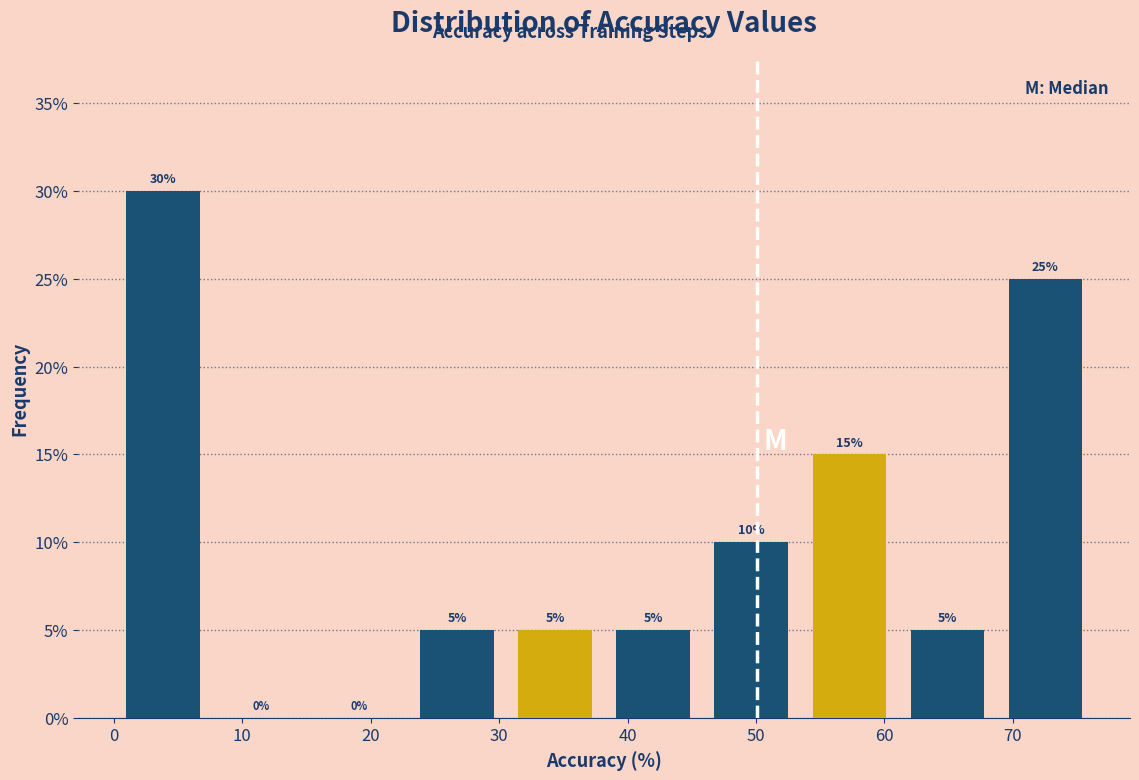

Reading left to right, list every bar in this chart as the range it spans on the x-axis followed by its height. The bar edges are not printed on the chart, so give them approximately, as read against the axis.

0 to 8: 30
8 to 15: 0
15 to 23: 0
23 to 31: 5
31 to 38: 5
38 to 46: 5
46 to 53: 10
53 to 61: 15
61 to 69: 5
69 to 76: 25